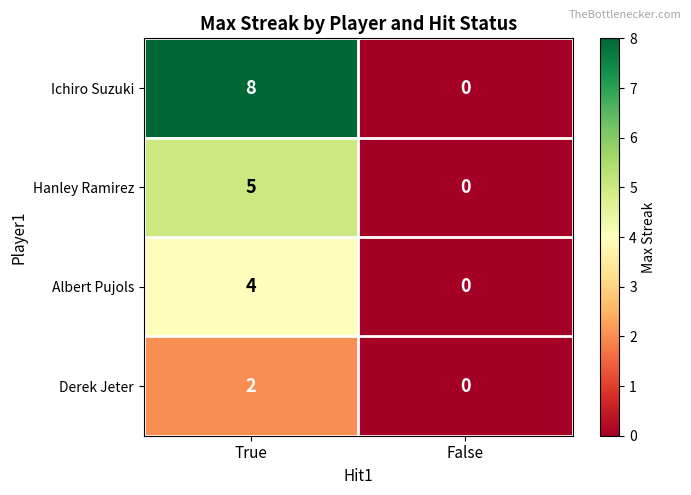

Is it true that Derek Jeter equals 0 at False?

True